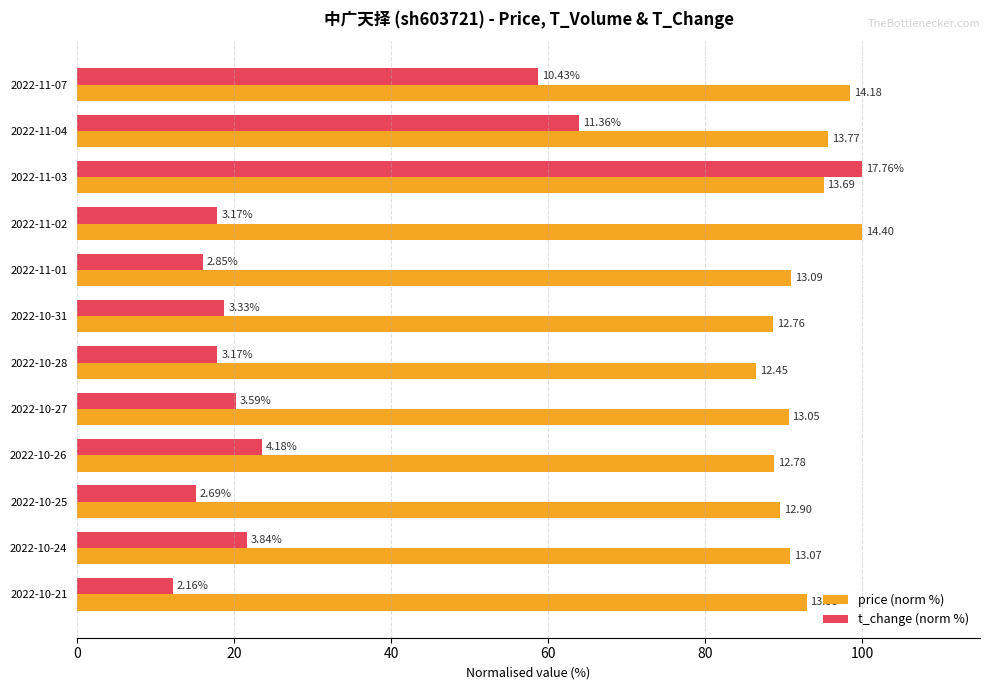

What are all the series names shown in the legend?

price (norm %), t_change (norm %)